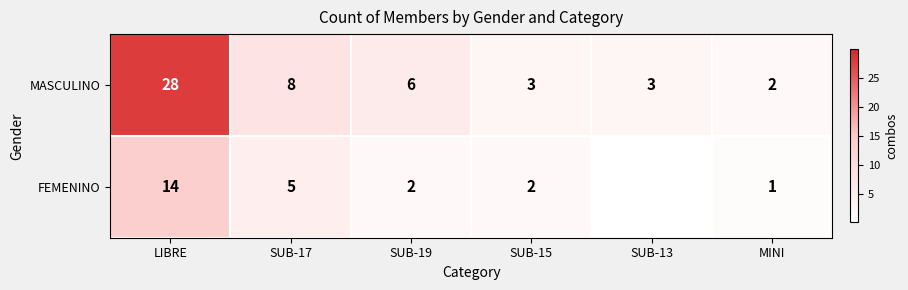

What is the spread (max minus min) of values at SUB-19?

4